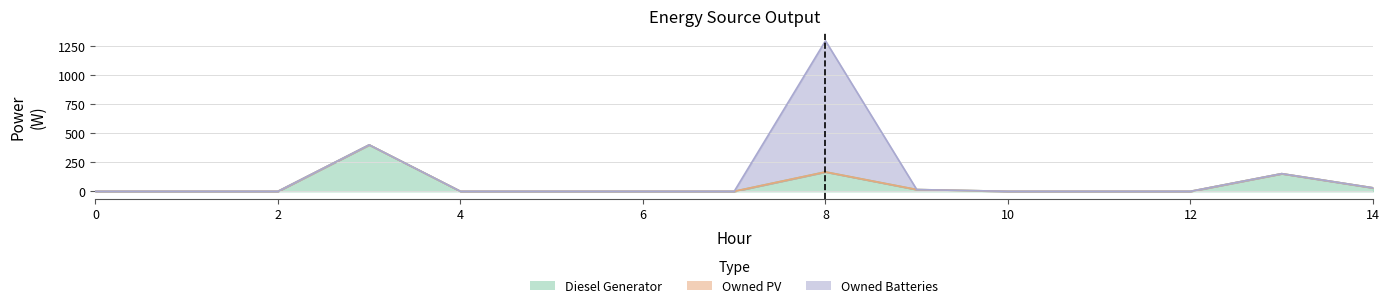

How many values in the Diesel Generator series exceed 0?

5